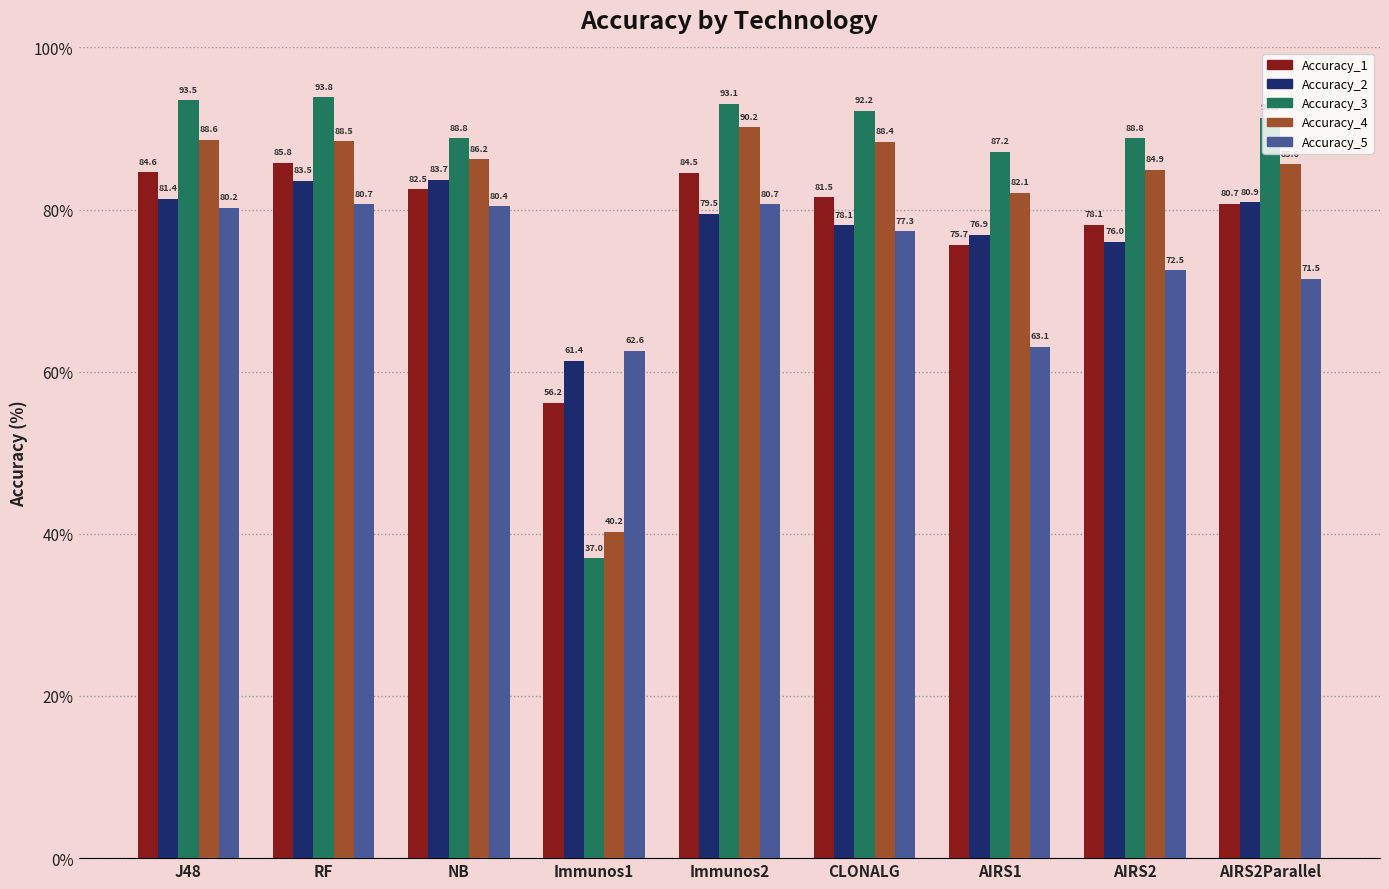

At which label does Accuracy_5 first exceed 77?

J48